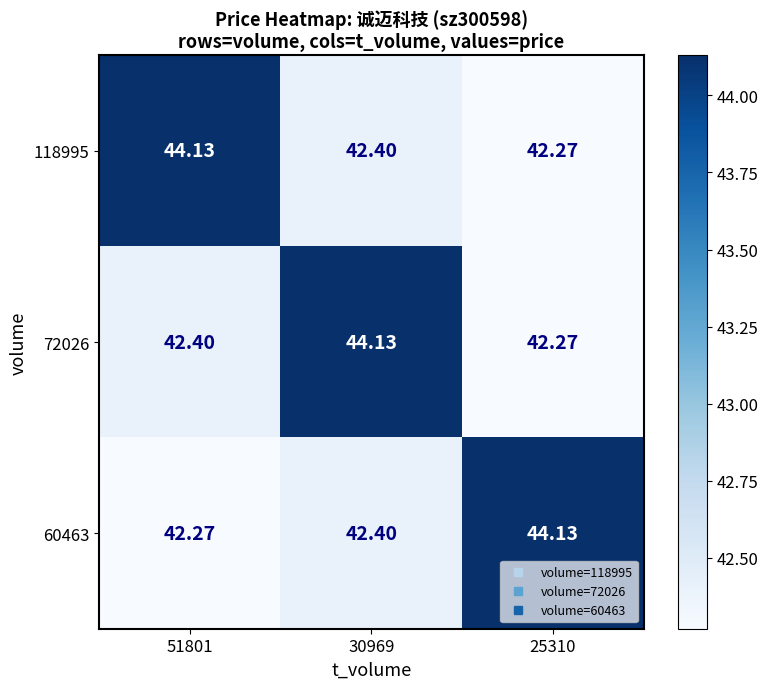

Is the value of 72026 at 25310 greater than the value of 60463 at 30969?

No